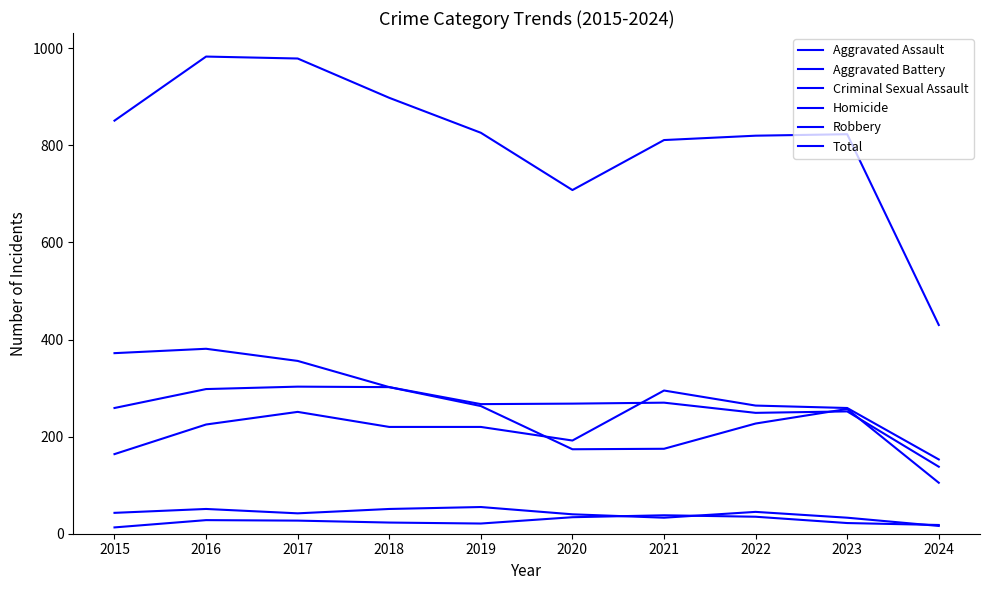

Does the chart have visible grid lines?

No